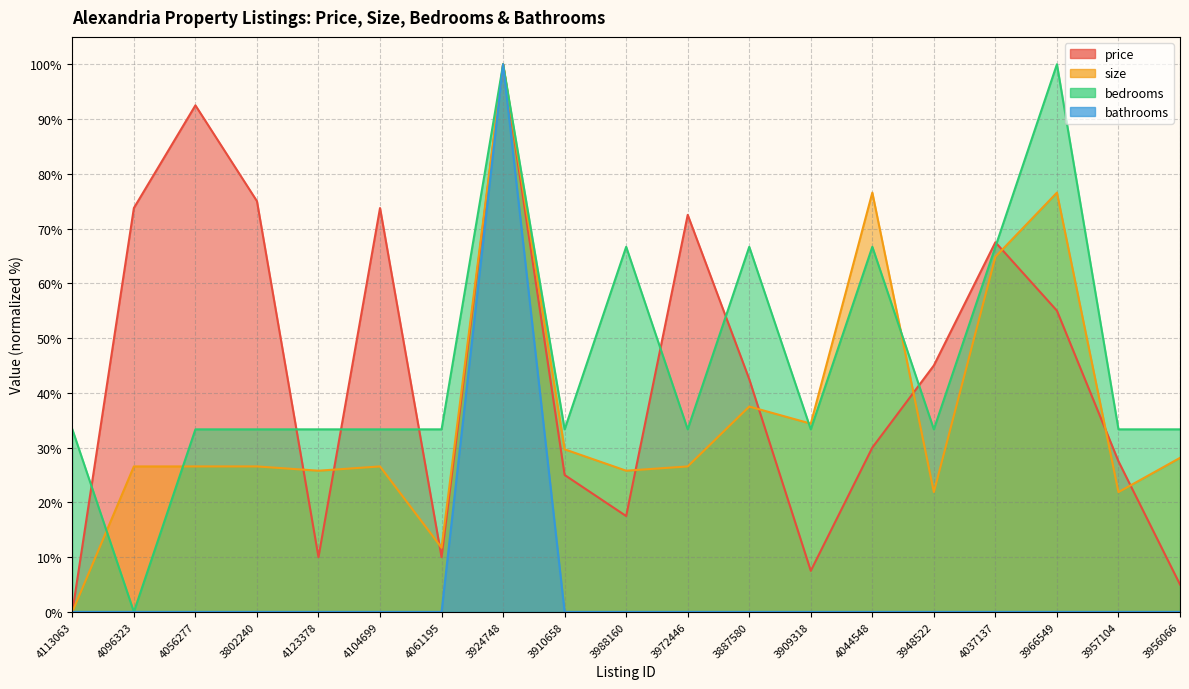

Which series ends up on top after the final intersection of price and size?

size